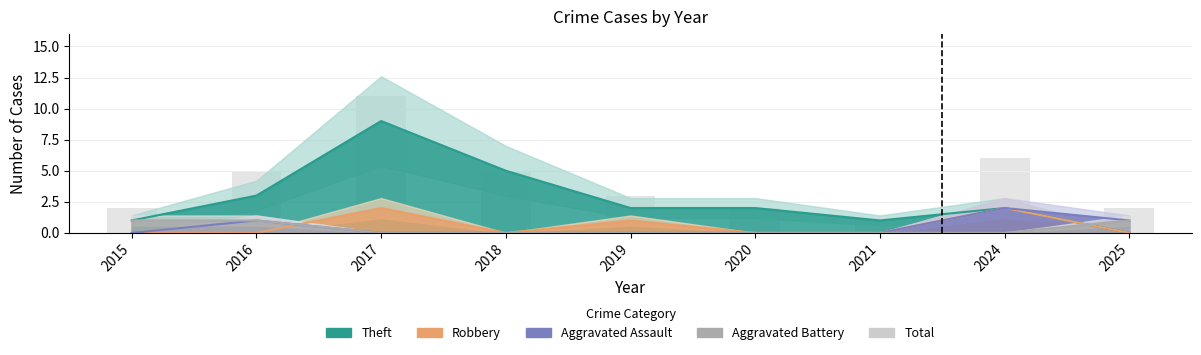

The chart shows a value of 1 at 2015. True or false?

False